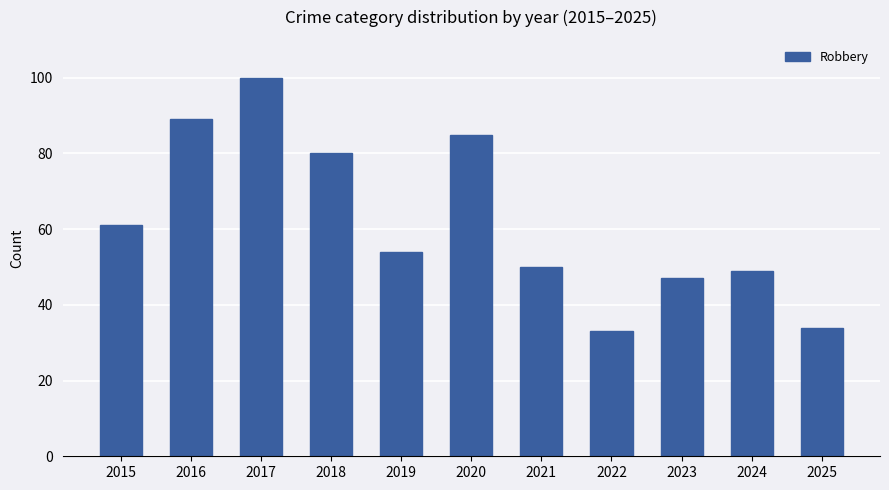

What is the smallest value displayed?

33